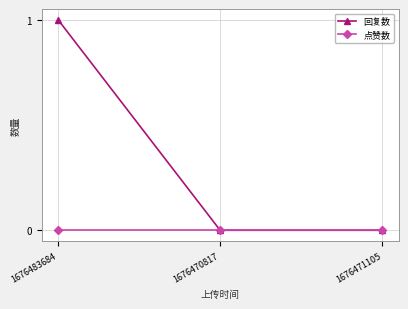

How many categories are shown in the chart?

3